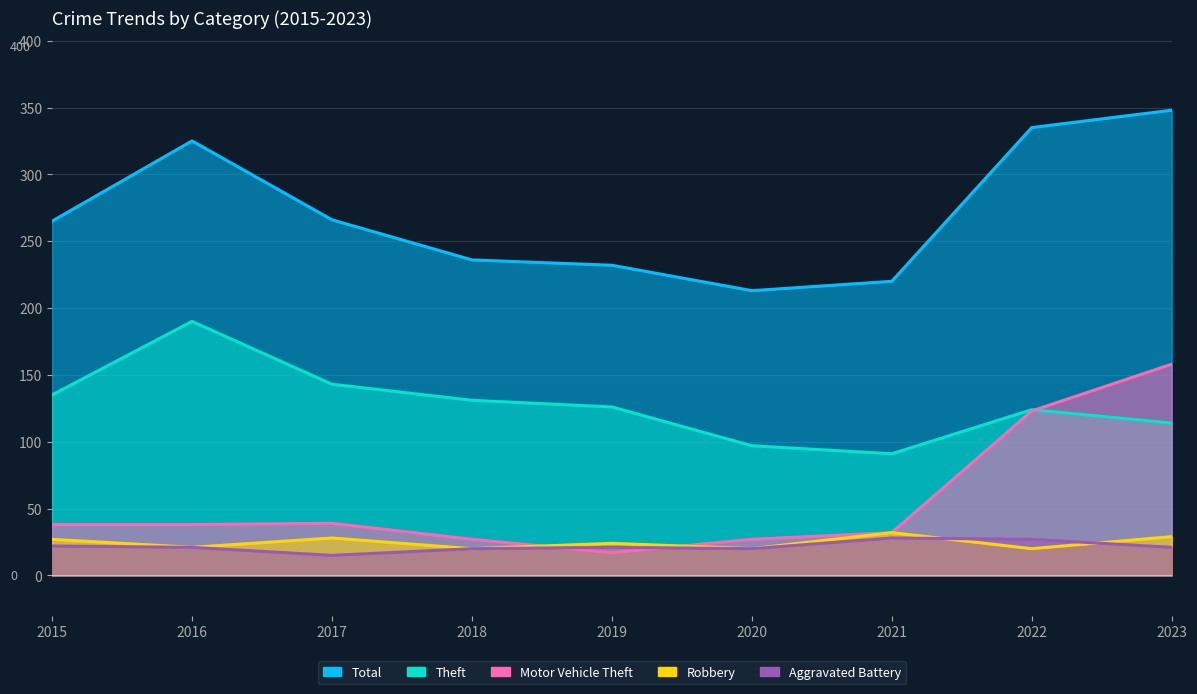

What is the average value of the Aggravated Battery series?

22